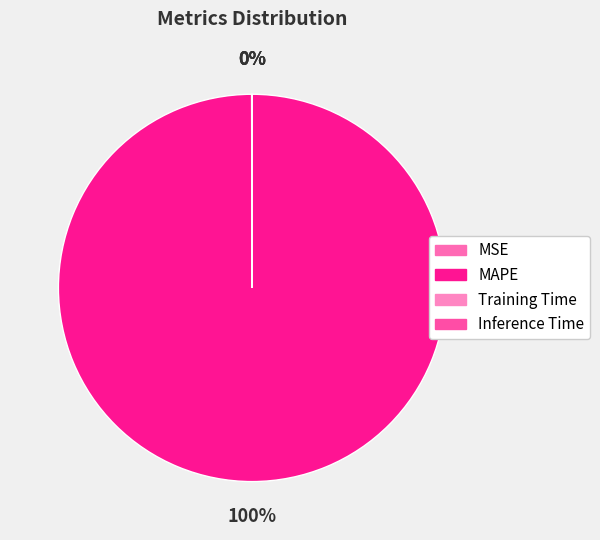

Count the number of slices in the pie.

4